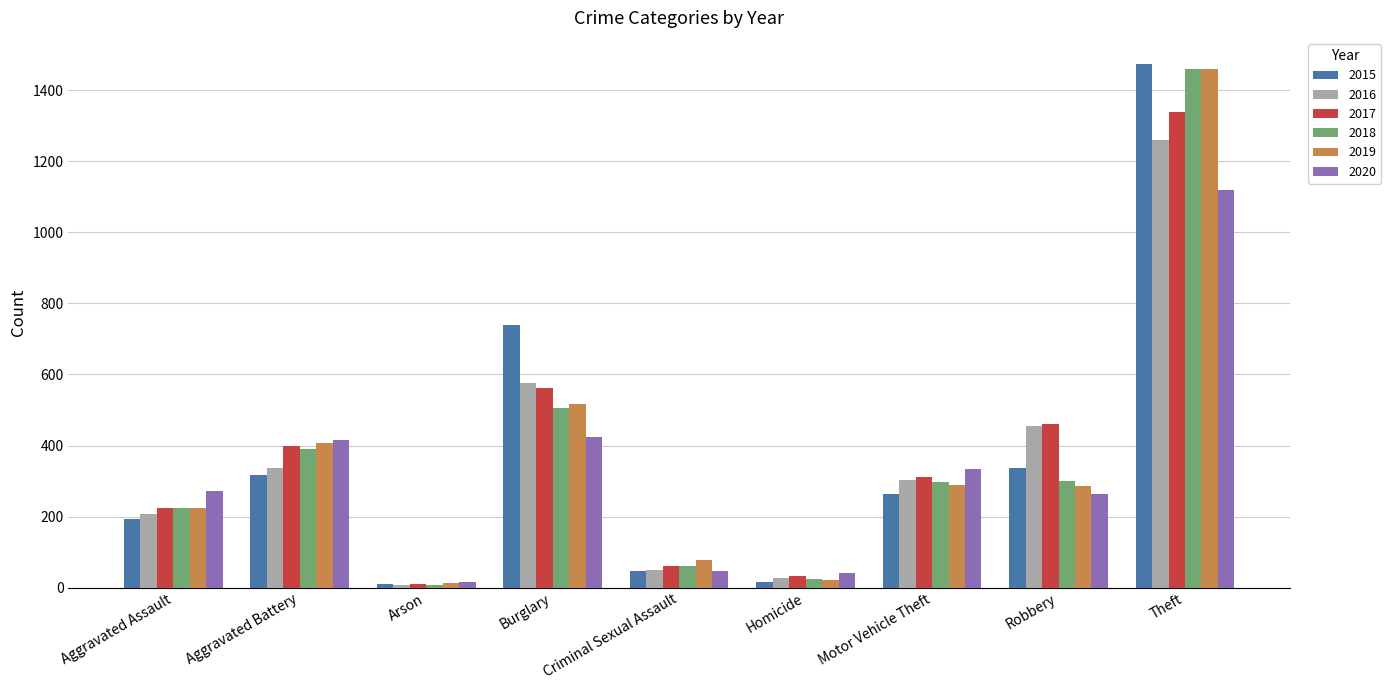

What is the difference between the maximum and minimum values in the 2017 series?

1329